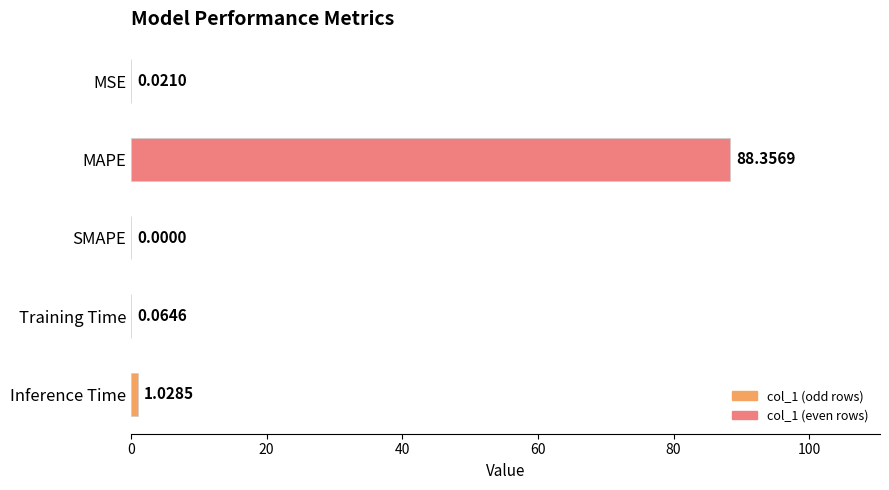

What is the sum of the values at Training Time and Inference Time?

1.1